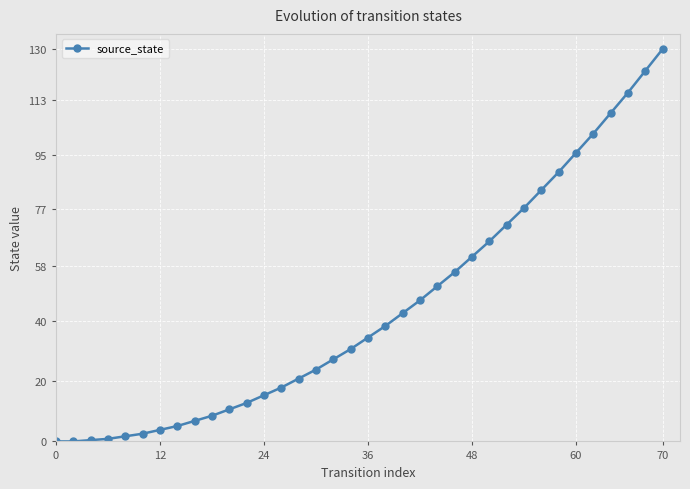

What is the value of the 19th point from the left?

34.4